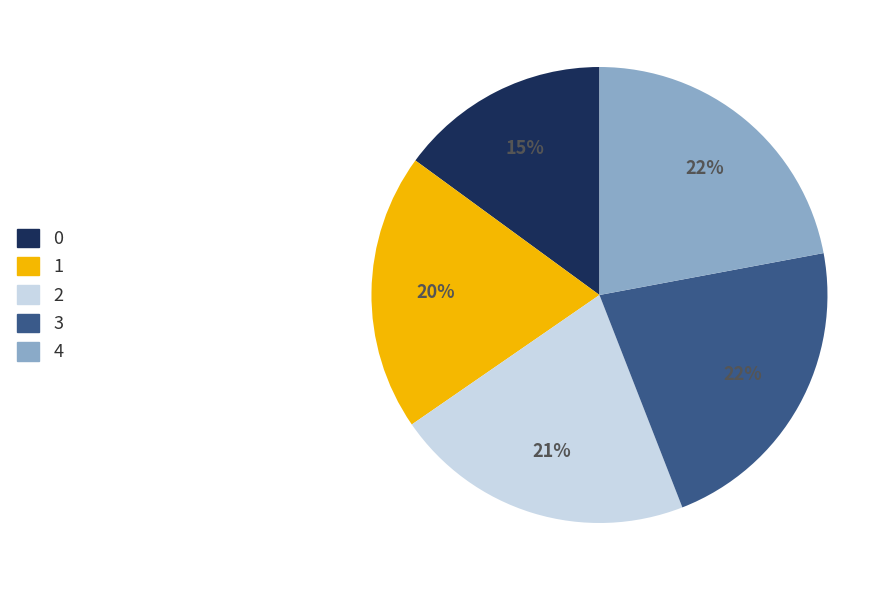

Combined, do 3 and 1 account for over 50%?

No